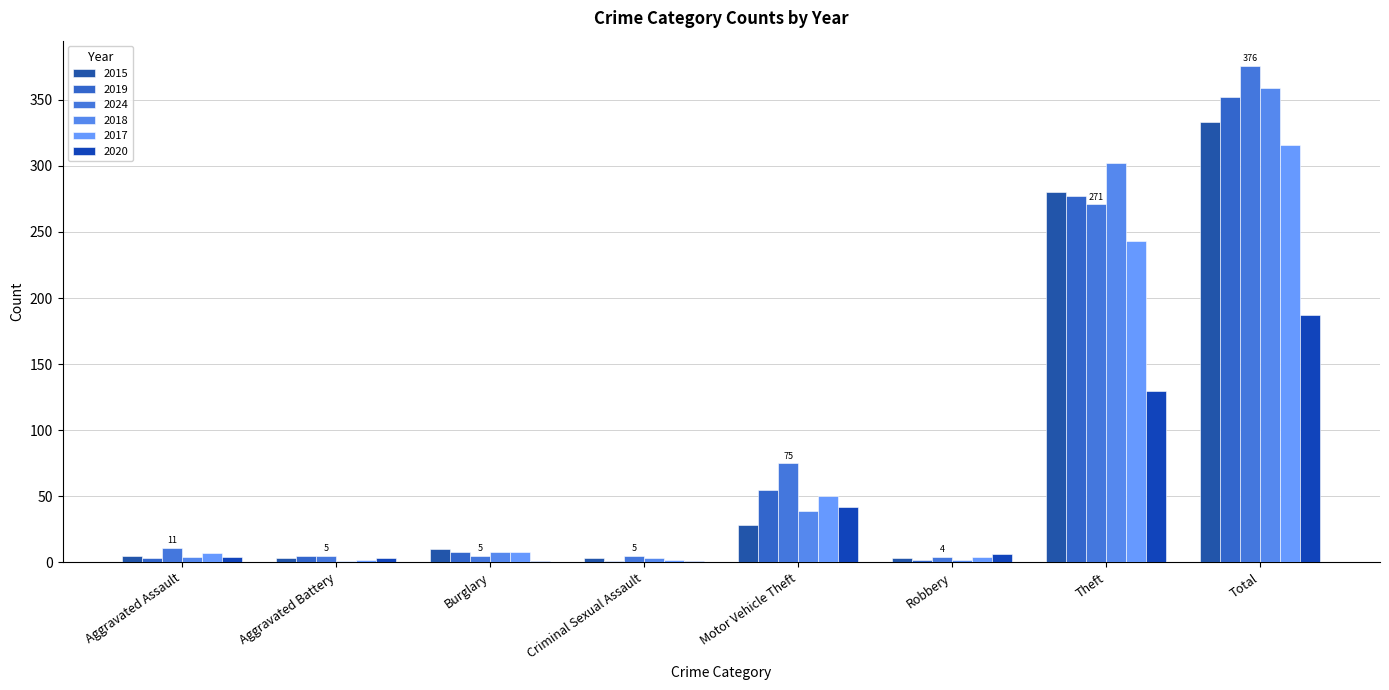

Are the bars grouped side by side (vs. stacked)?

Yes